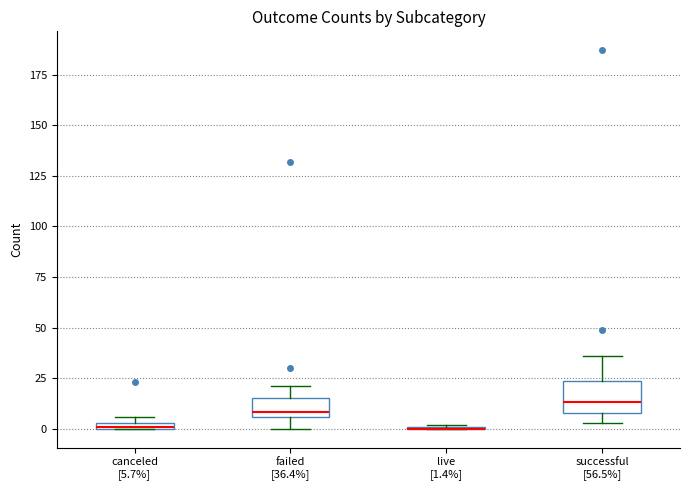

Which box is the tallest, from its lower edge to its upper edge?

successful [56.5%]